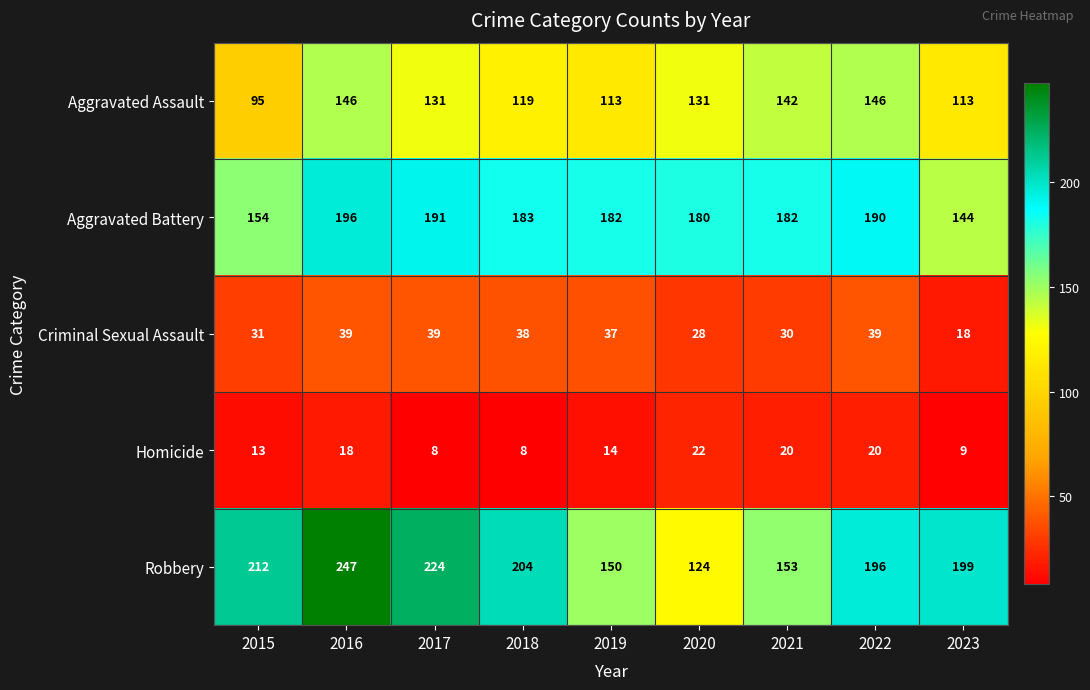

Which series has the largest range (max minus min)?

Robbery